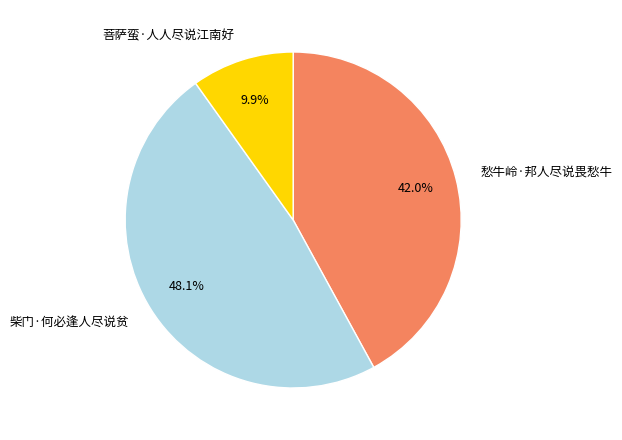

What is the ratio of the value at 柴门·何必逢人尽说贫 to the value at 菩萨蛮·人人尽说江南好?

4.9